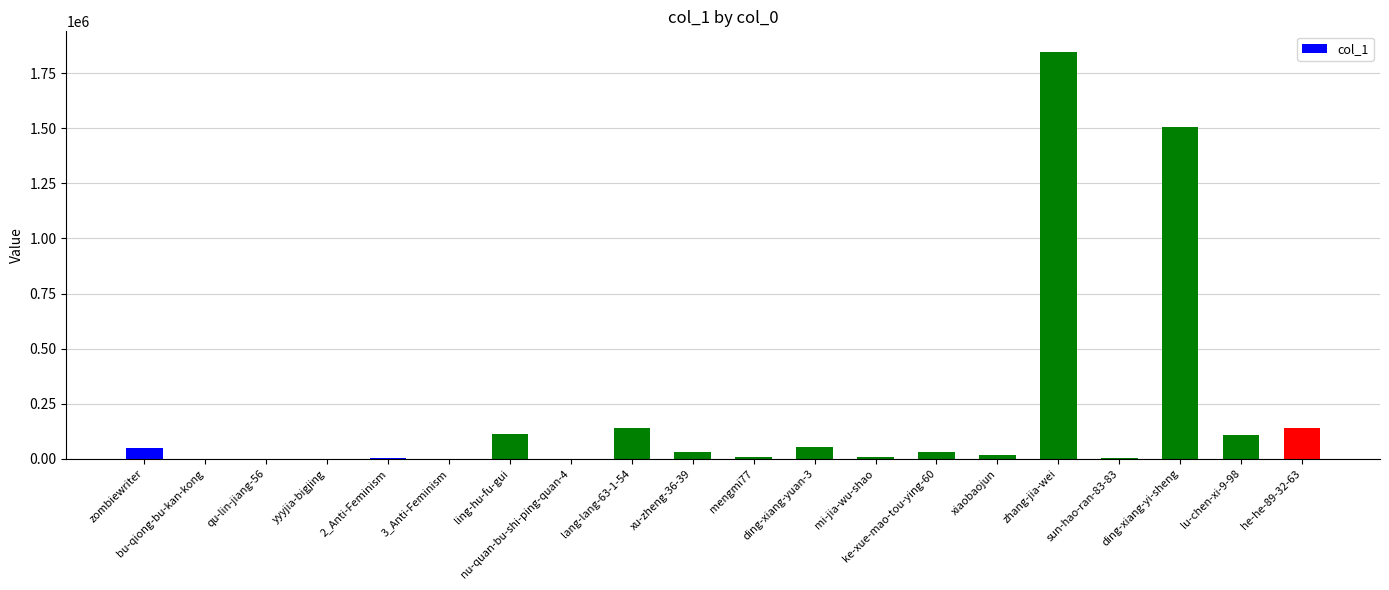

What is the ratio of the value at sun-hao-ran-83-83 to the value at ke-xue-mao-tou-ying-60?

0.1